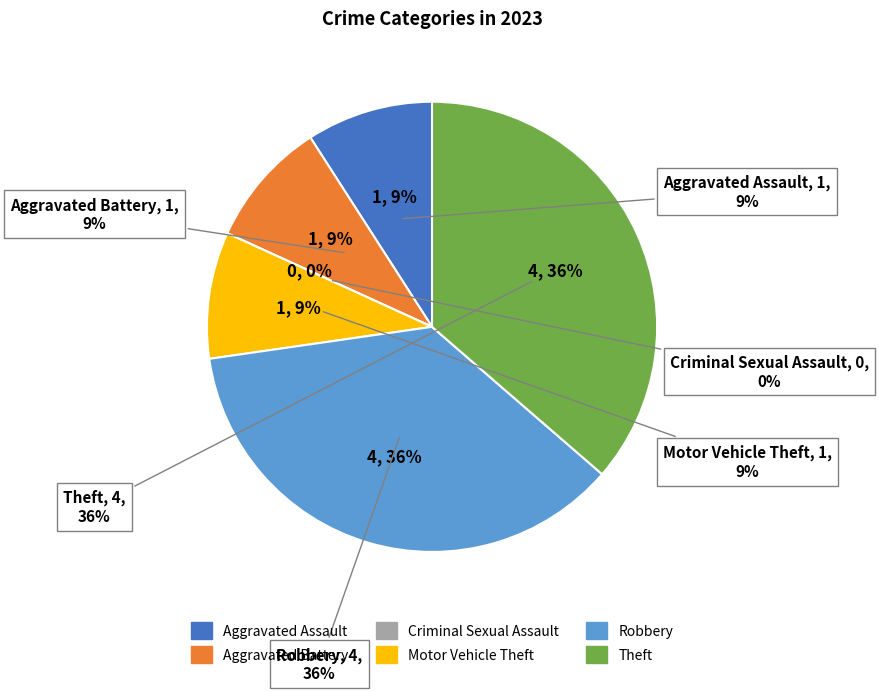

To the nearest percent, what percentage of the pie is Aggravated Battery?

9%